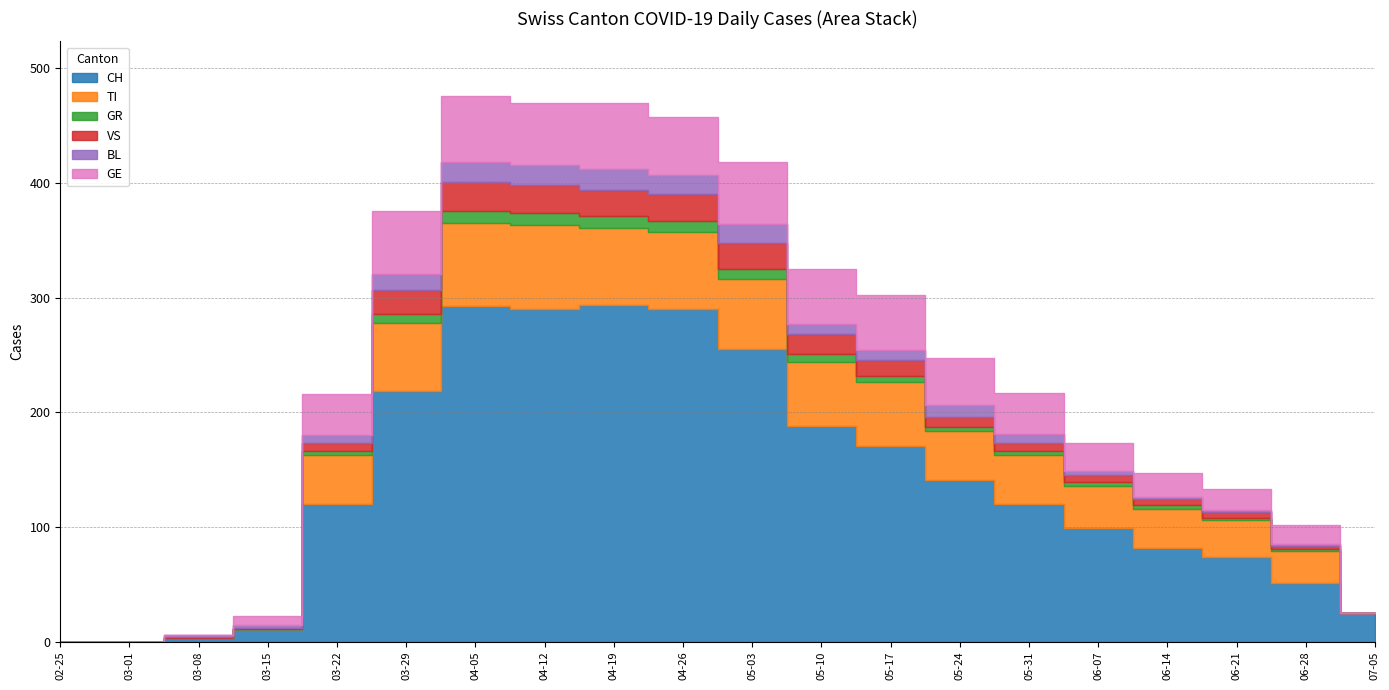

What position from the left is 2020-04-12?

8